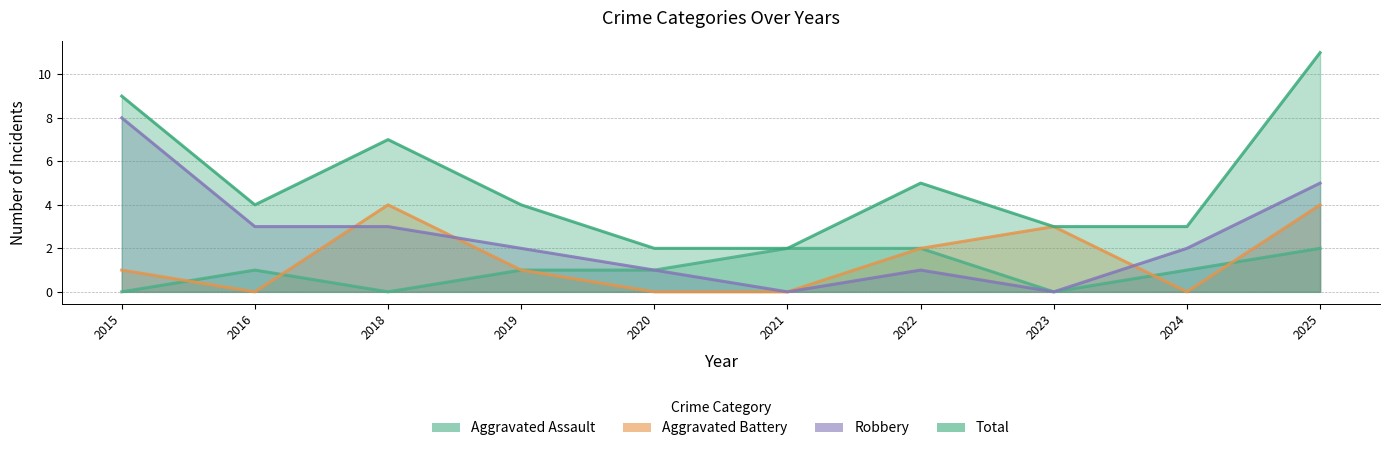

Which series has the largest total across all categories?

Total